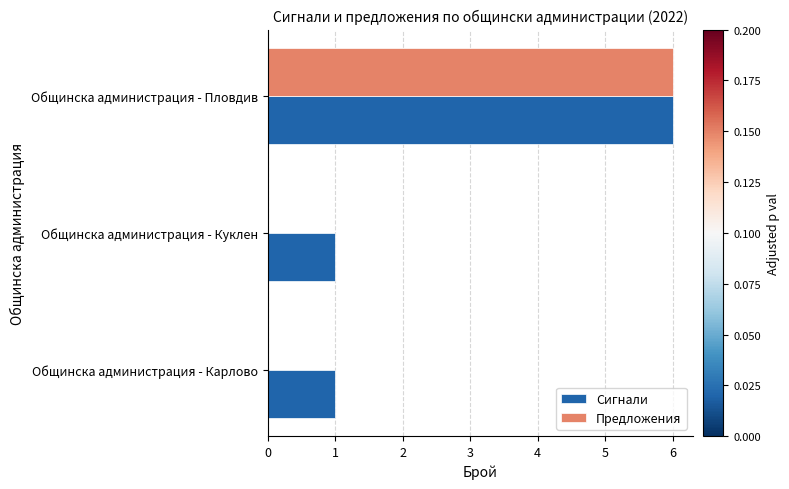

Which series has the largest total across all categories?

Сигнали